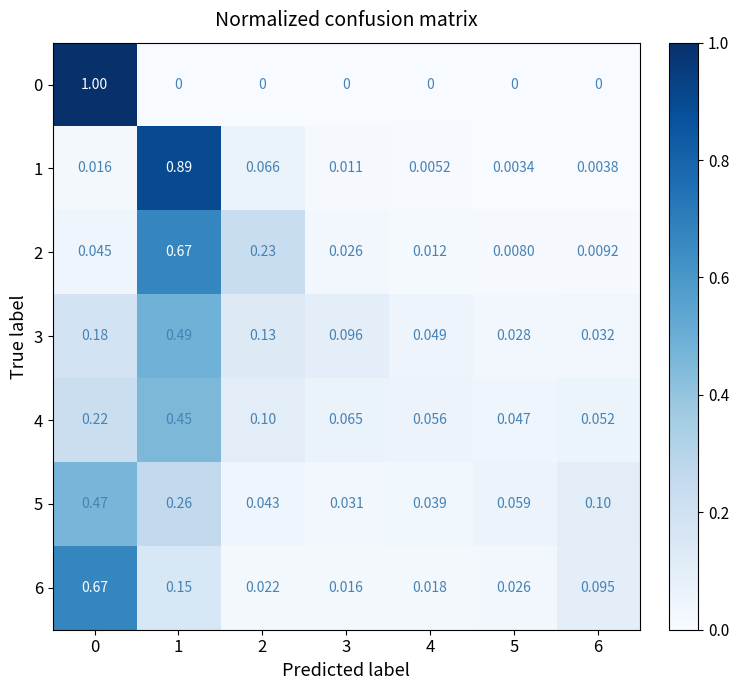

Rank the series at 5 from lowest to highest value.

0, 1, 2, 6, 3, 4, 5